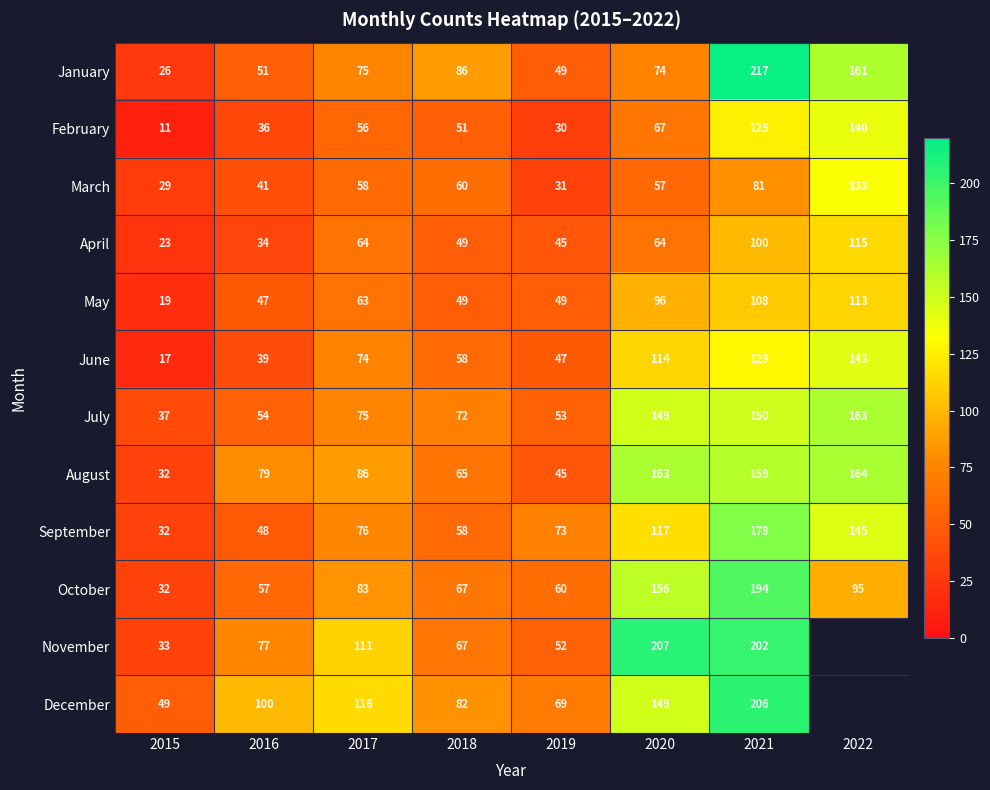

What is the average value of the July series?

94